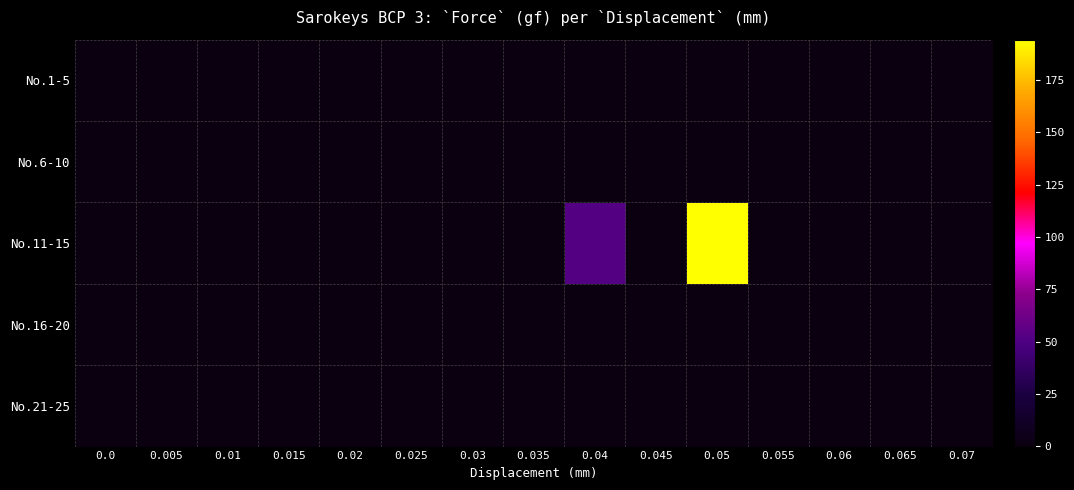

Which has a higher value, 0.04 or 0.045?

0.04